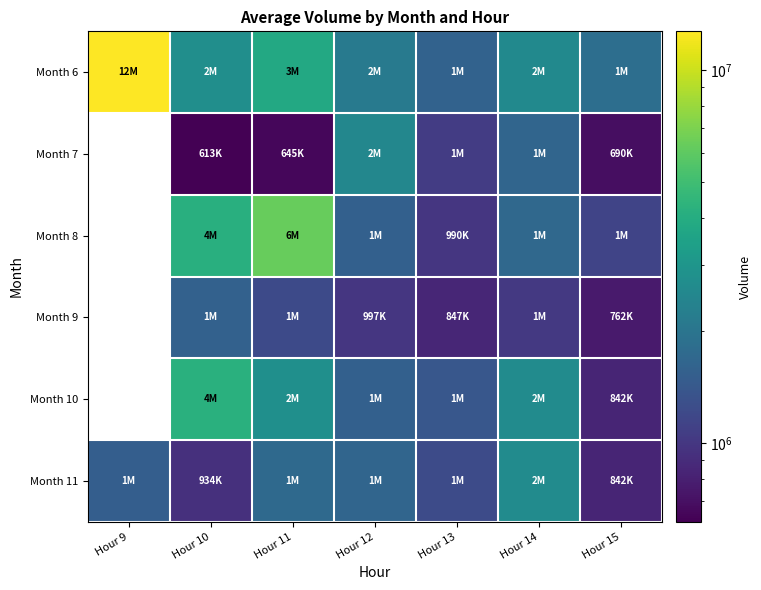

Which label corresponds to the smallest value in the chart?

Hour 9